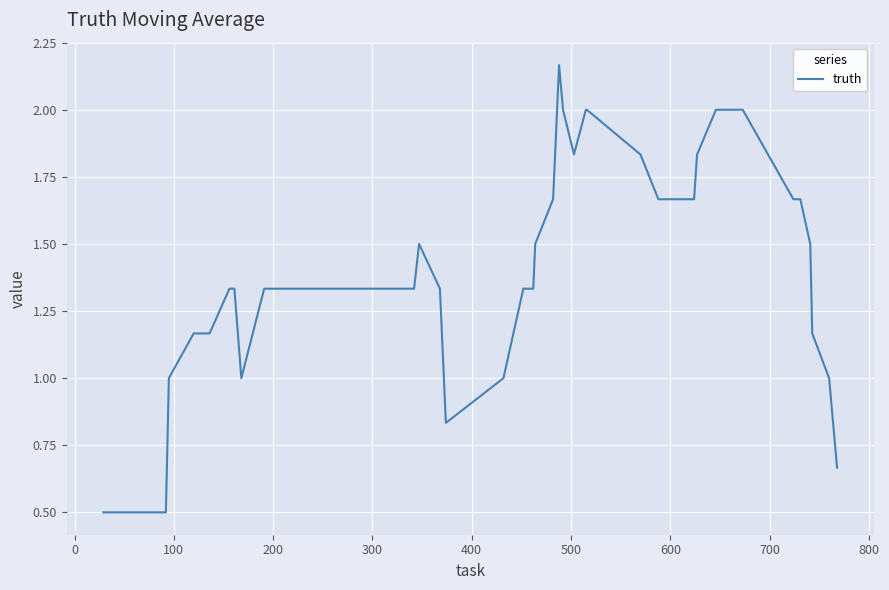

What is the smallest value displayed?

0.5